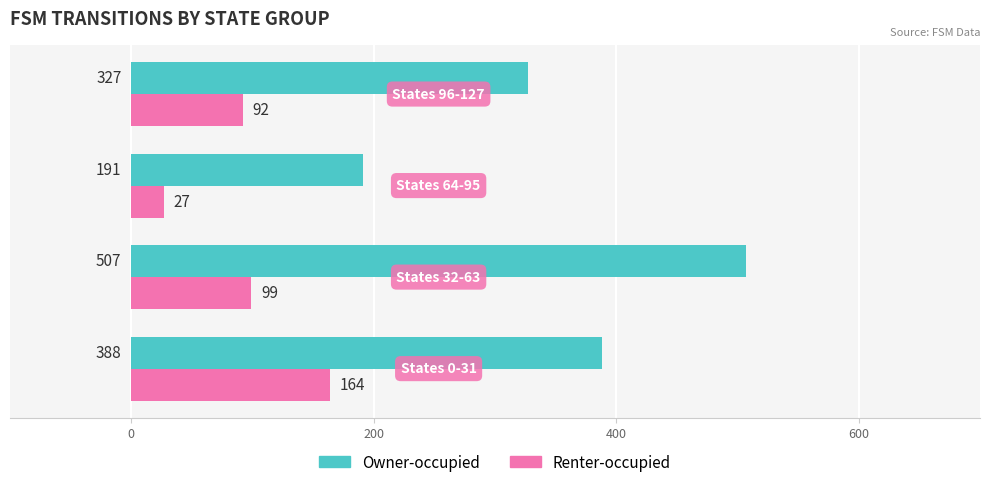

Which series has the largest range (max minus min)?

Owner-occupied